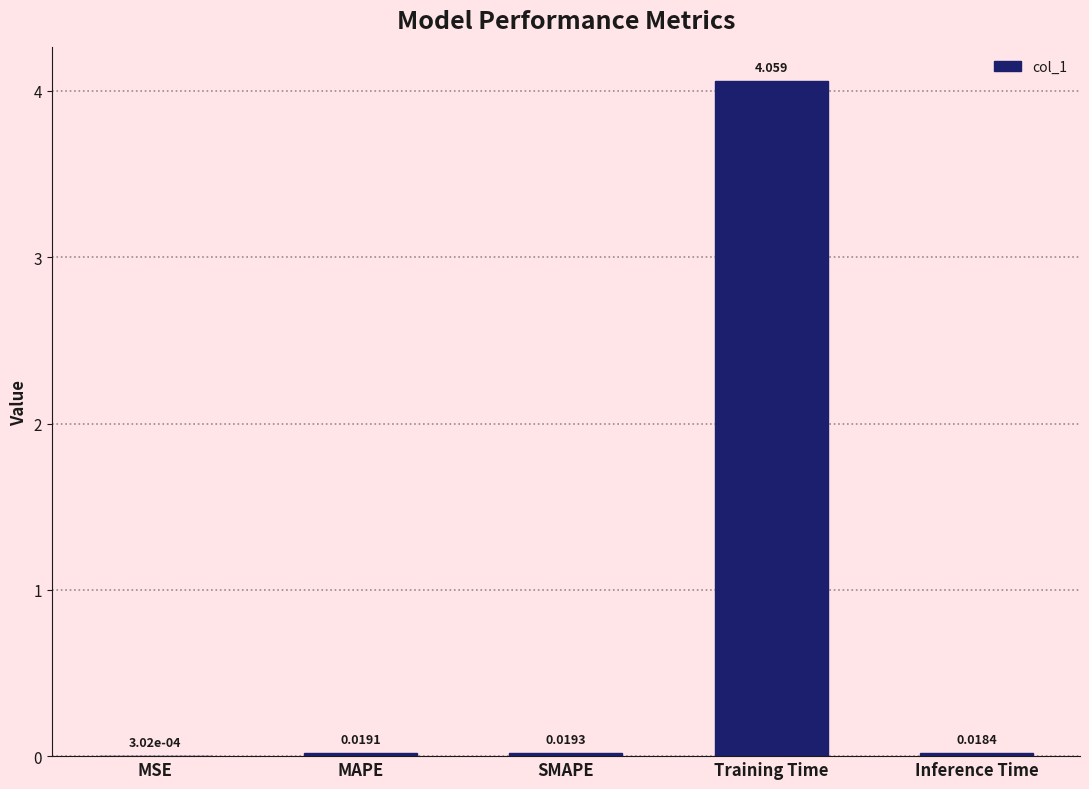

Which has a higher value, Inference Time or SMAPE?

SMAPE